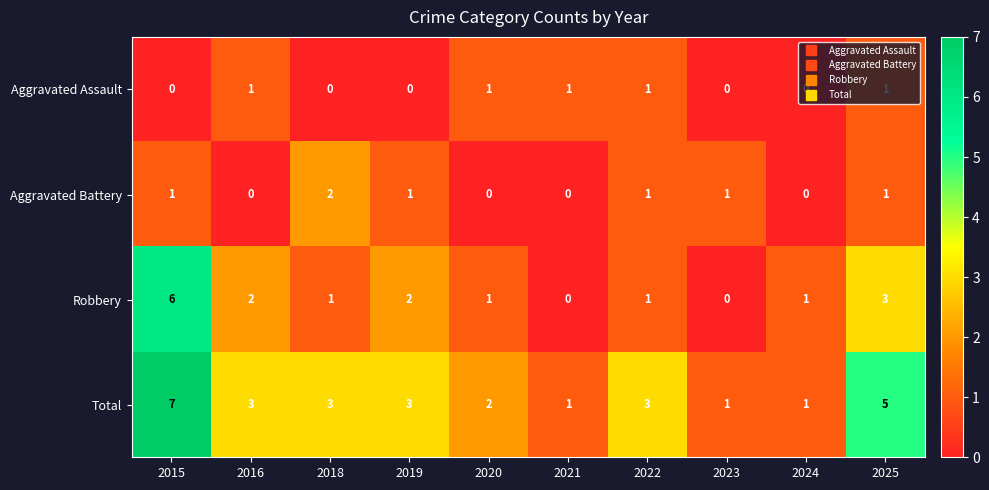

Count the number of data series in this chart.

4